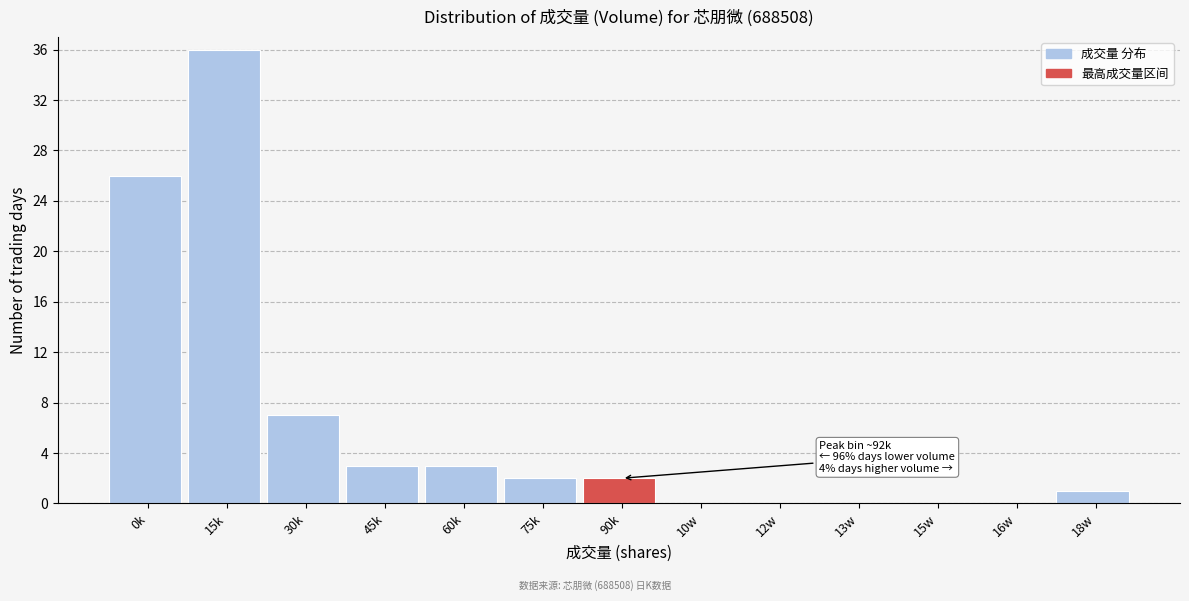

Reading right to left, what are all the values shown in this chart?

18w=1	16w=0	15w=0	13w=0	12w=0	10w=0	90k=2	75k=2	60k=3	45k=3	30k=7	15k=36	0k=26